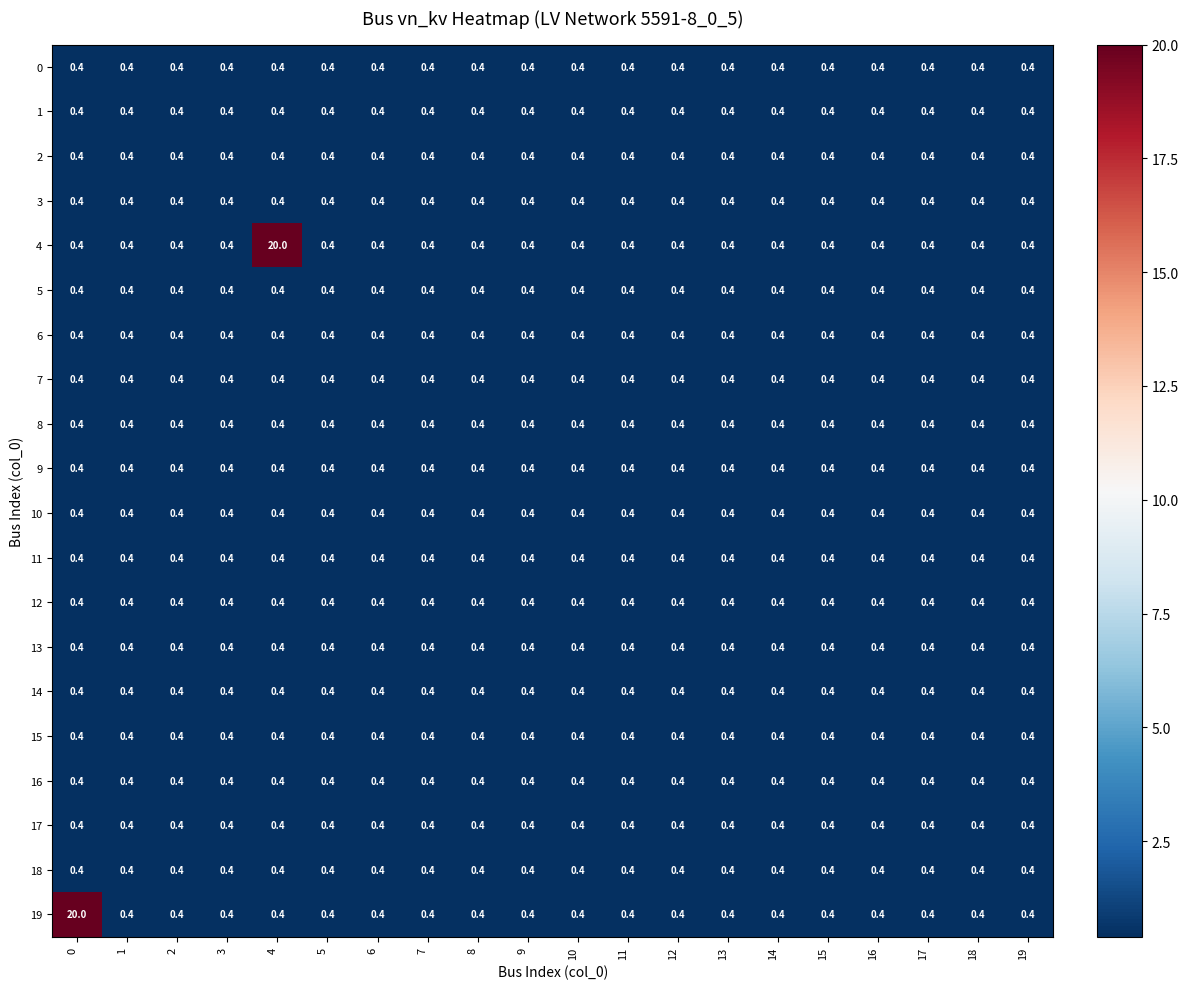

Count the number of categories in the chart.

20